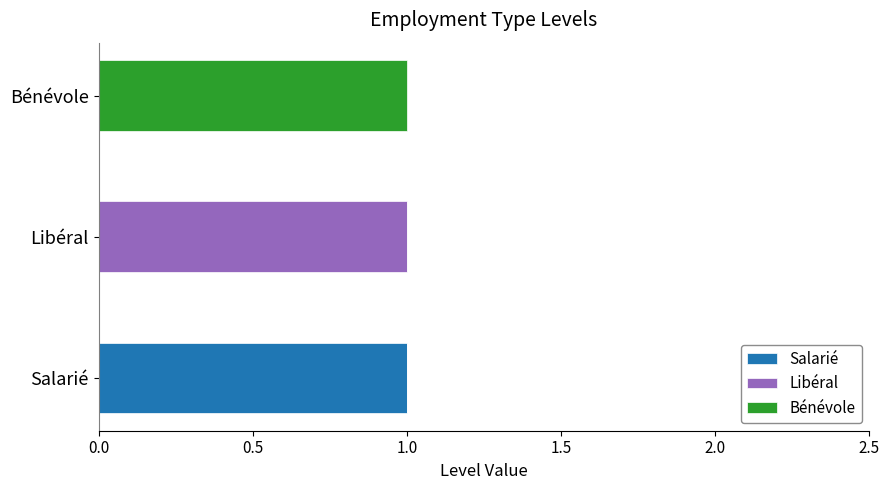

Which category has the highest value in the Salarié series?

Salarié